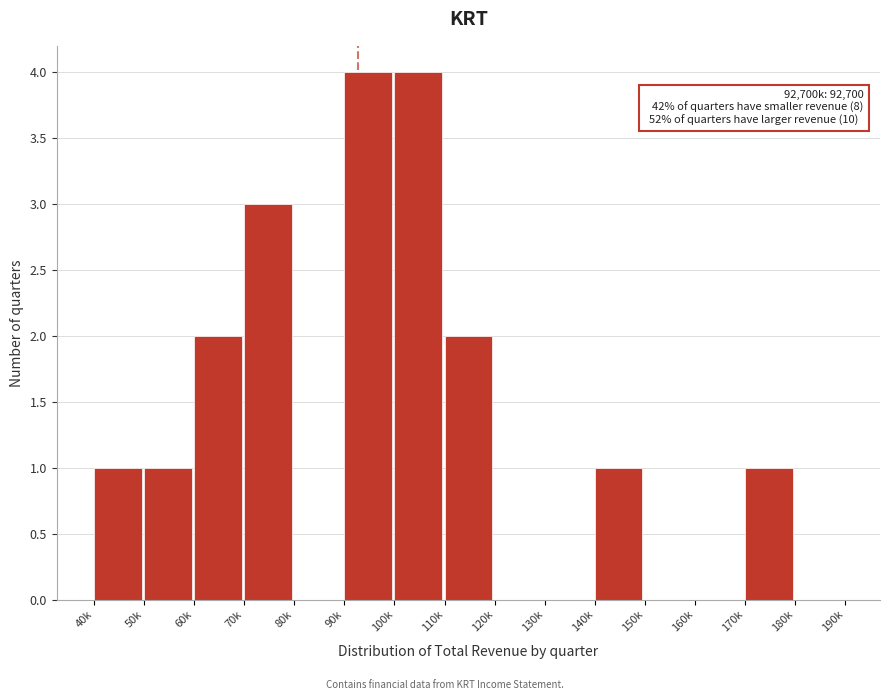

Reading left to right, transcribe all the data shown in this chart.

40k=1	50k=1	60k=2	70k=3	80k=0	90k=4	100k=4	110k=2	120k=0	130k=0	140k=1	150k=0	160k=0	170k=1	180k=0